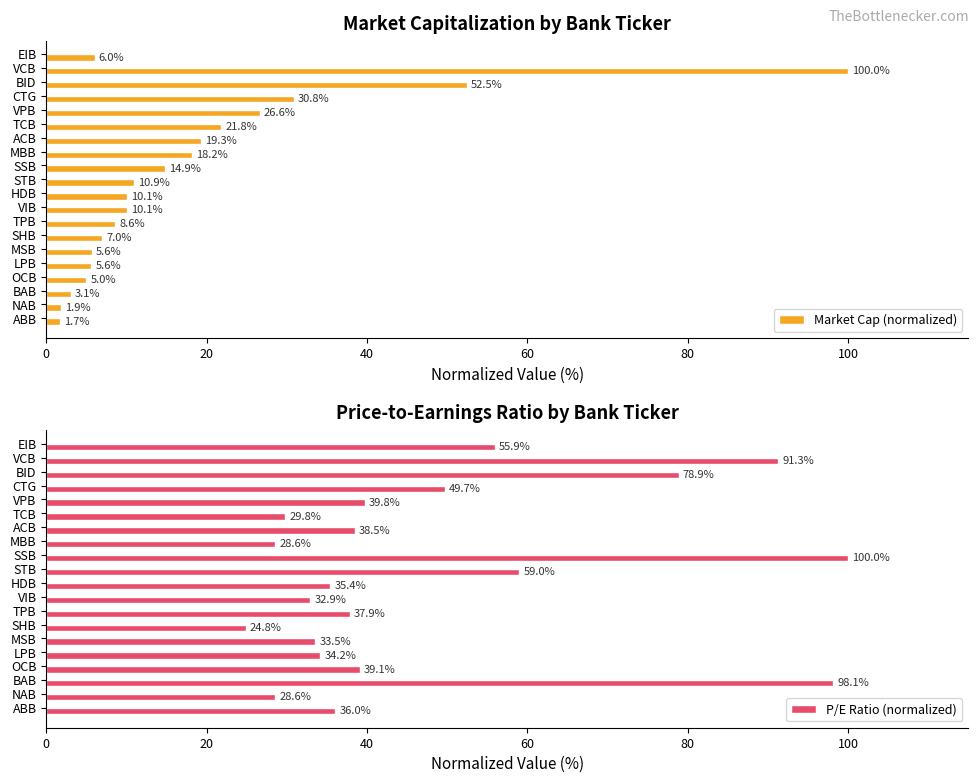

The value of Market Cap (normalized) at NAB is 1.9. True or false?

True